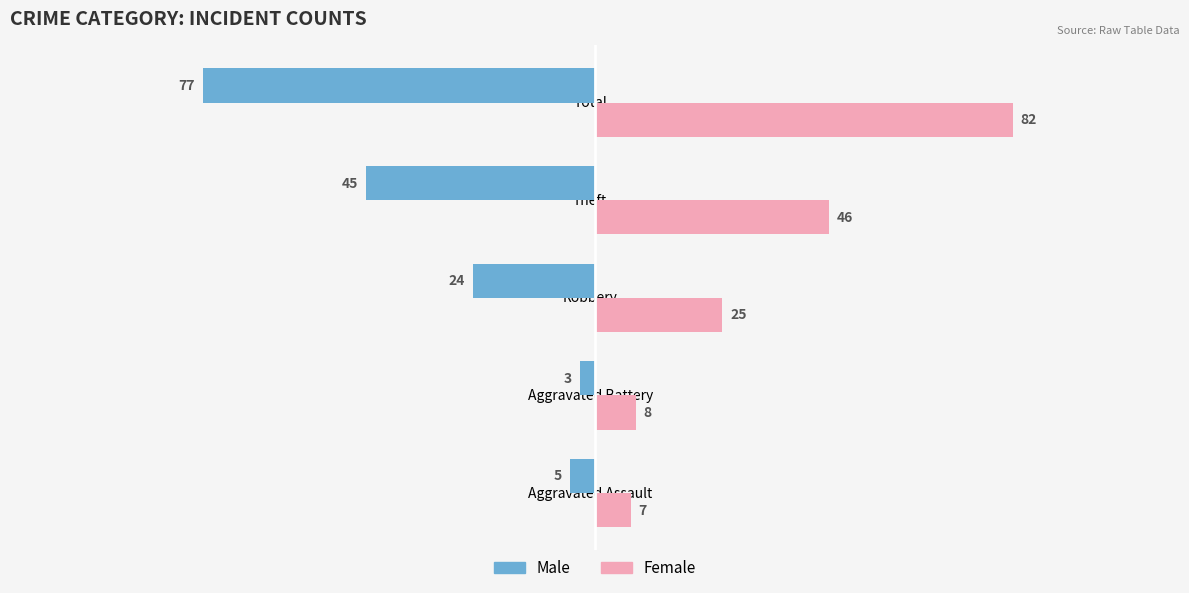

Which series has the widest spread of values?

Female